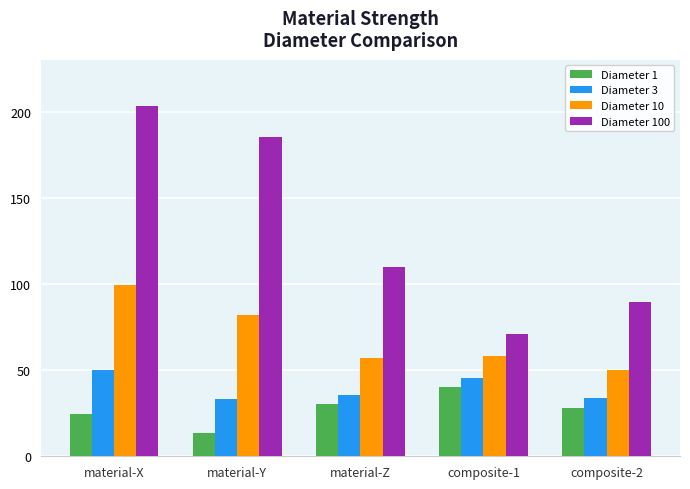

Is the value of Diameter 3 at material-Y greater than the value of Diameter 10 at composite-2?

No